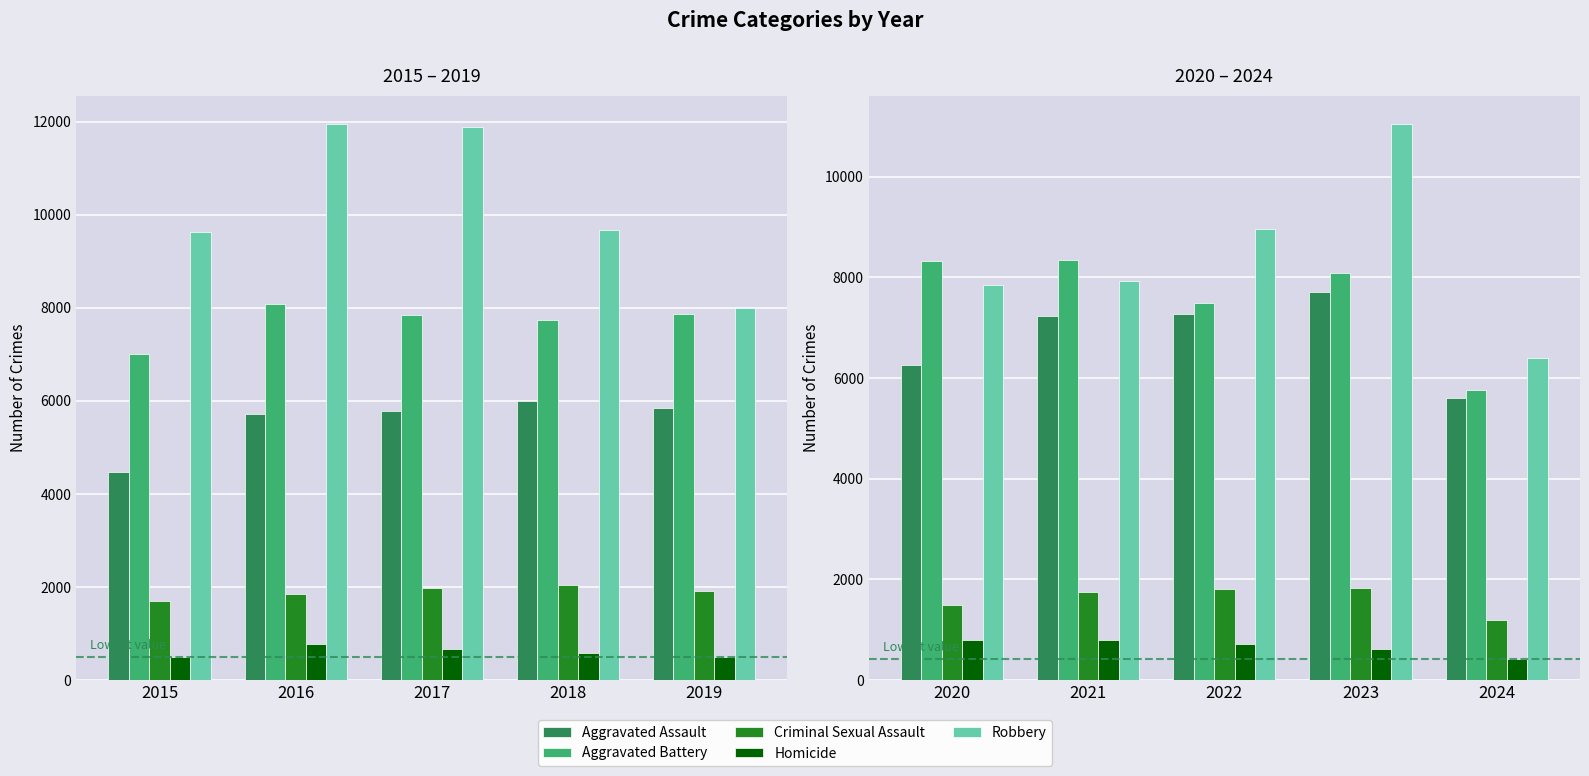

How many bars are there in each group?

5